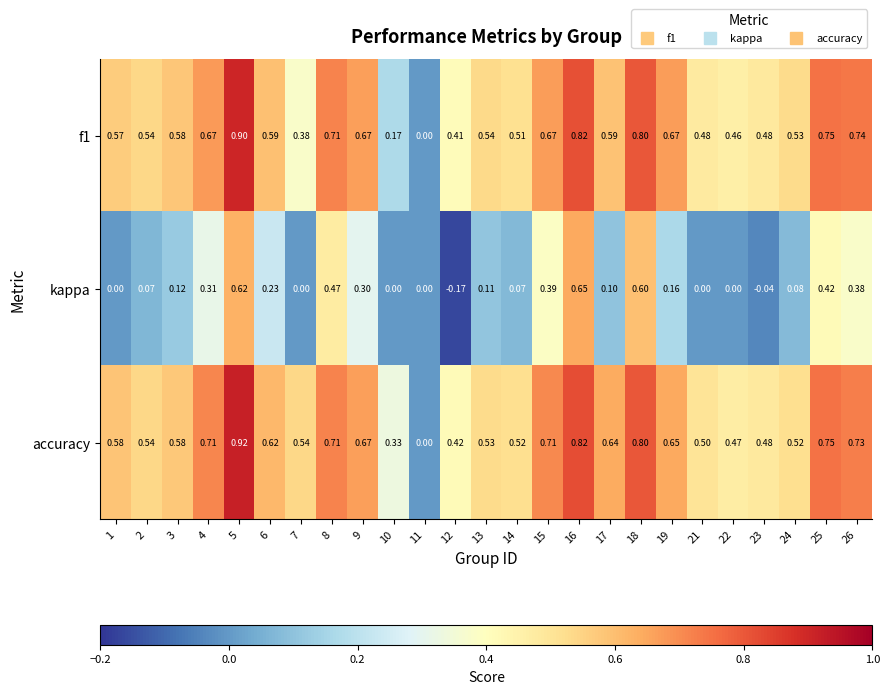

Which series has the largest total across all categories?

accuracy